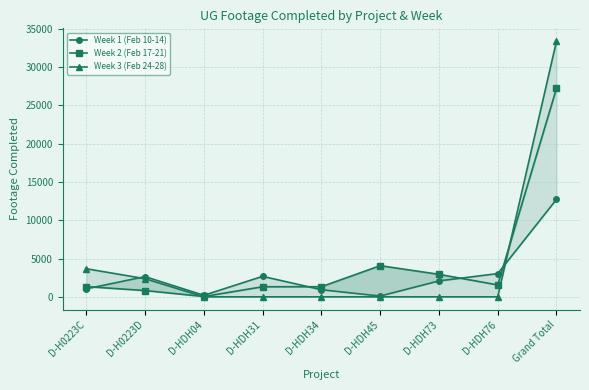

Between Grand Total and D-HDH04, which is larger?

Grand Total